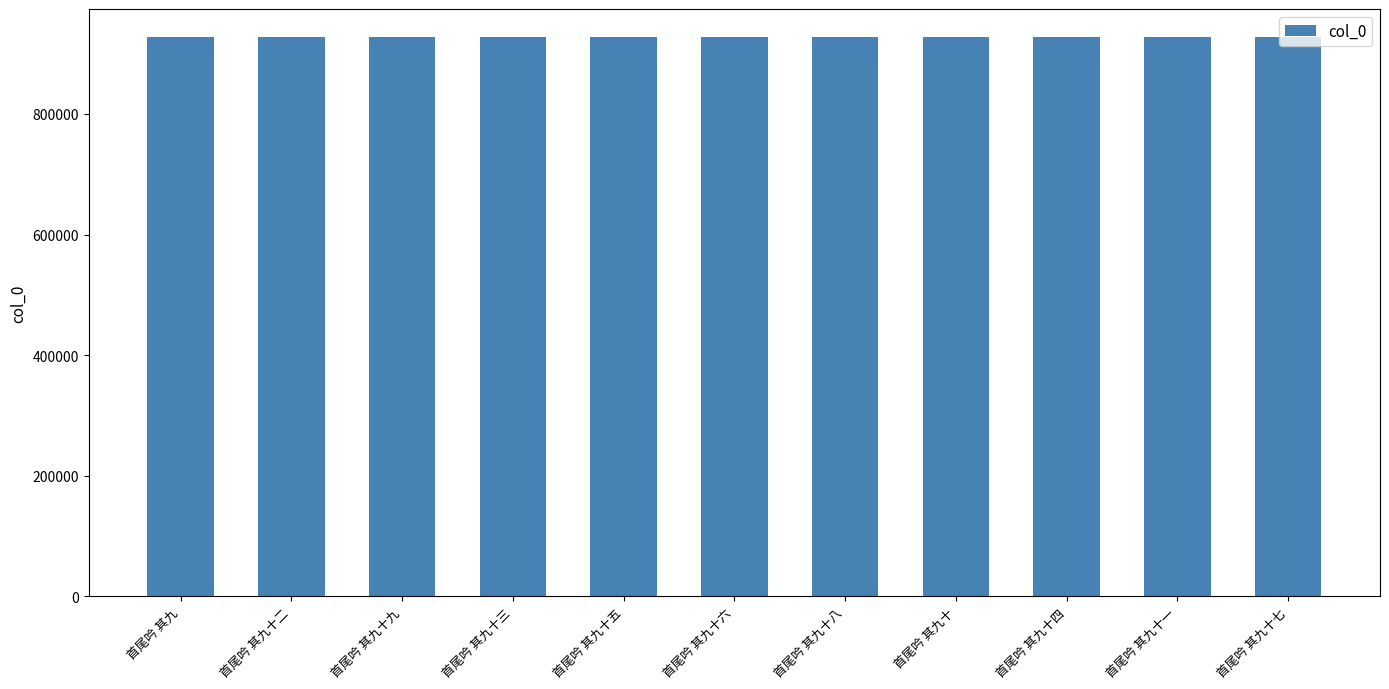

How many values are below 927204?

5